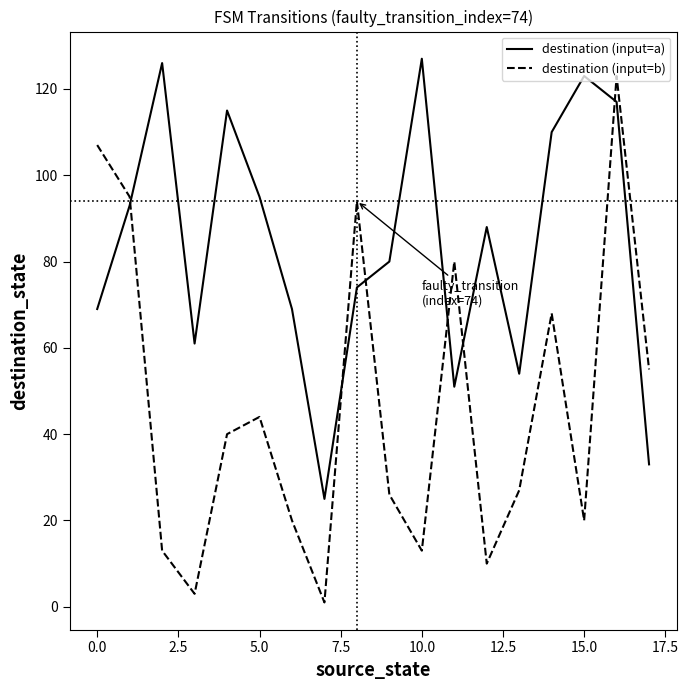

What is the sum of all destination (input=b) values?

839